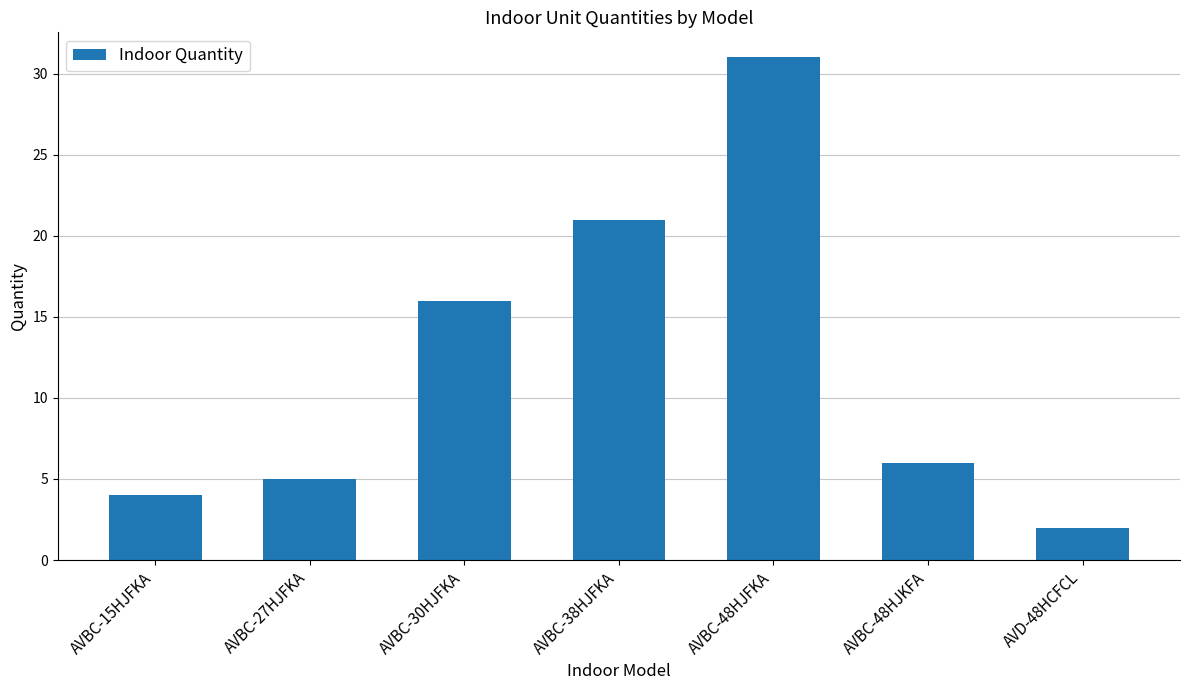

How many series are shown in this chart?

1